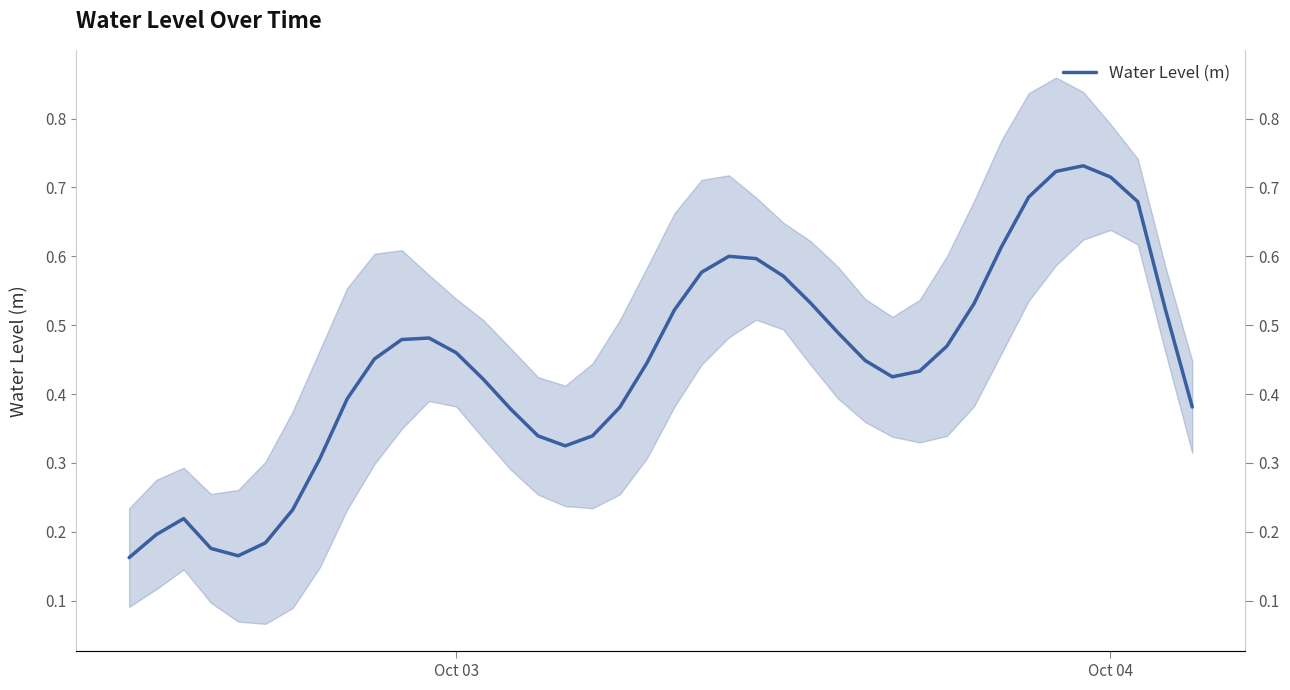

How many categories are shown in the chart?

40